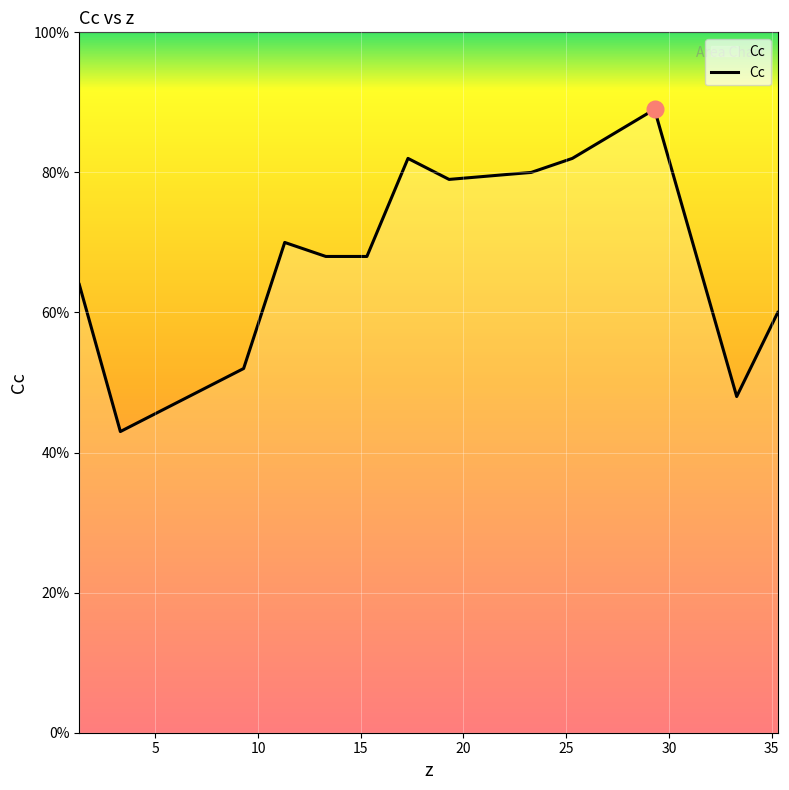

Is this an area chart (filled region under the line)?

Yes